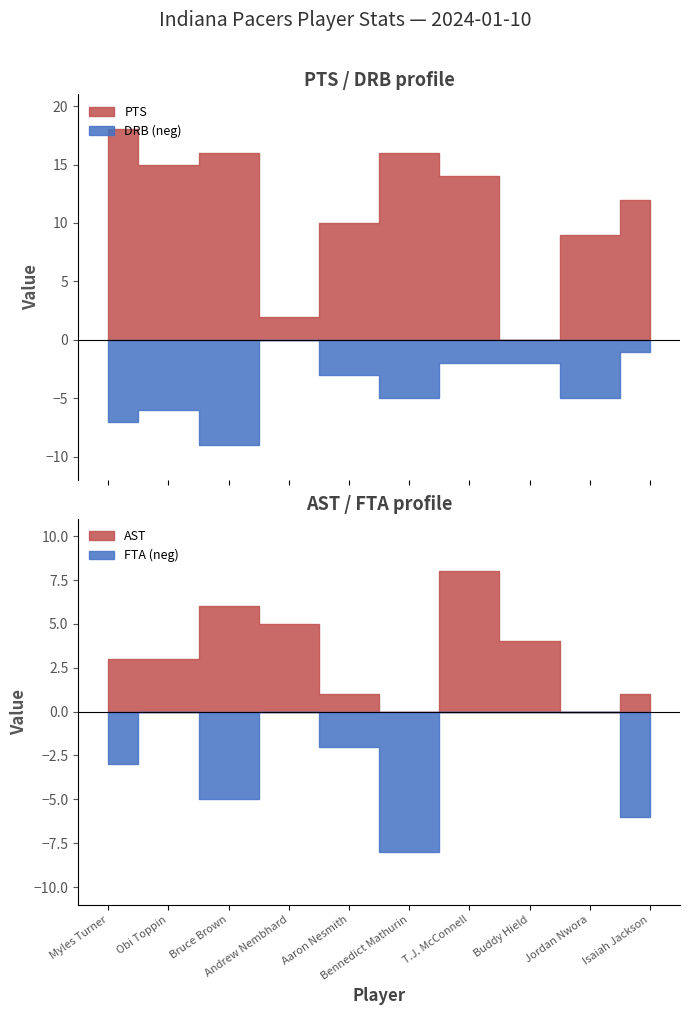

What is the difference between the maximum and second lowest values in the FTA series?

8